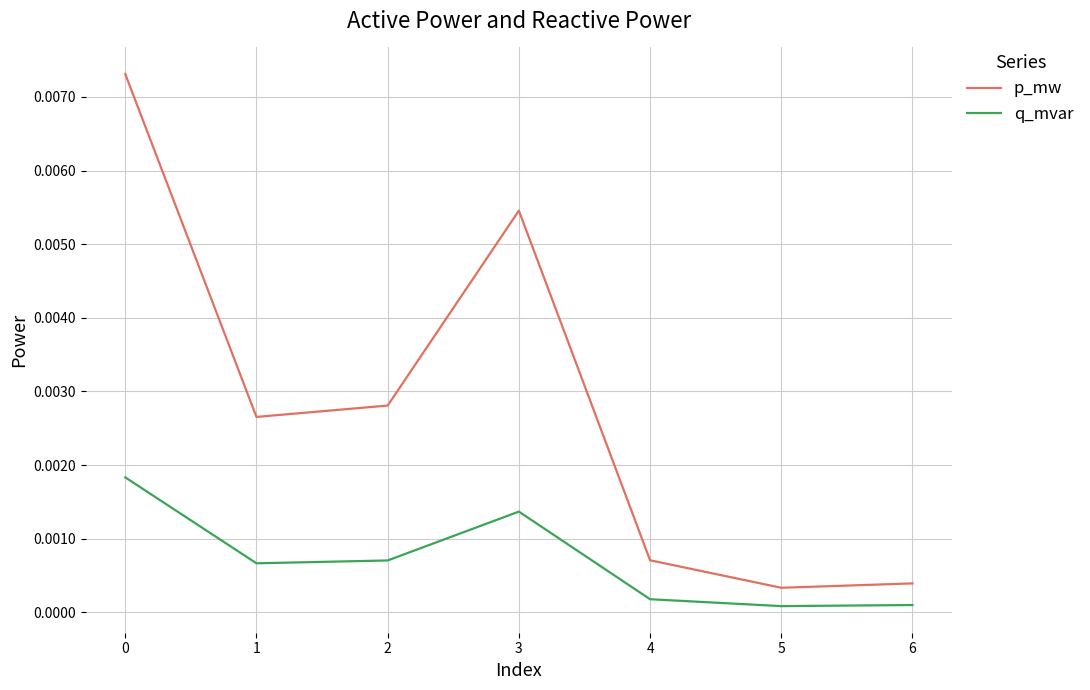

Which series has the largest range (max minus min)?

p_mw